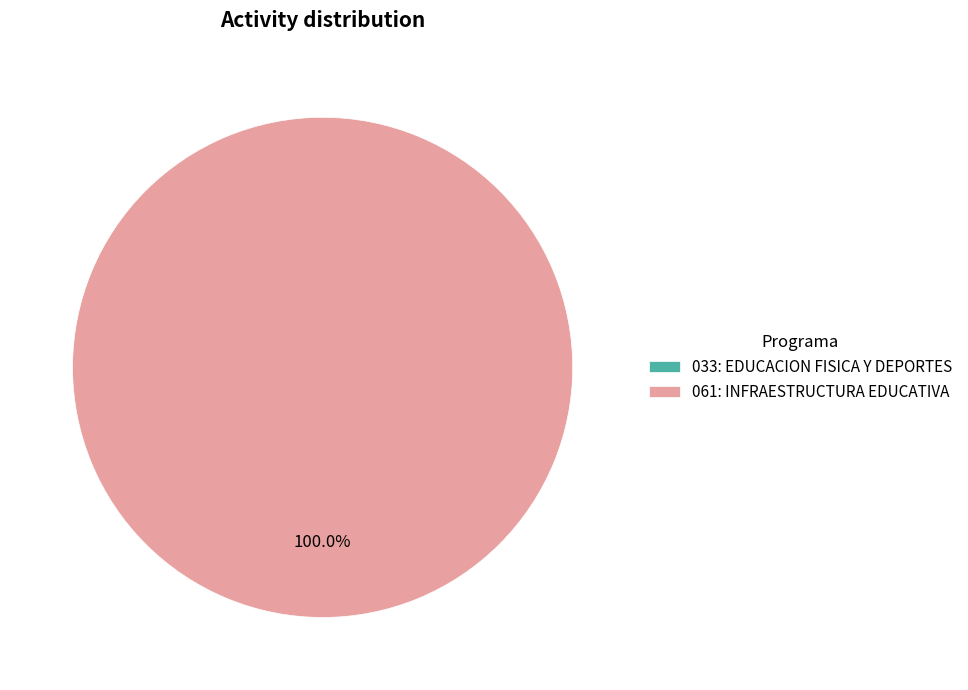

How many segments does this pie chart have?

2